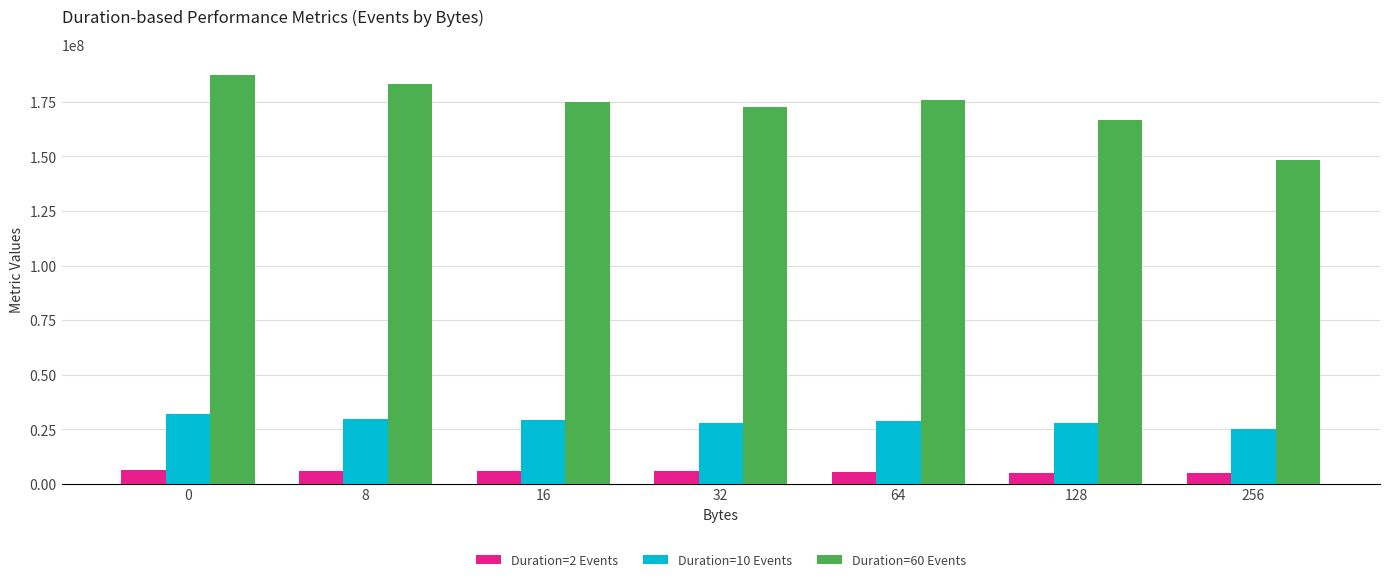

What are all the series names shown in the legend?

Duration=2 Events, Duration=10 Events, Duration=60 Events